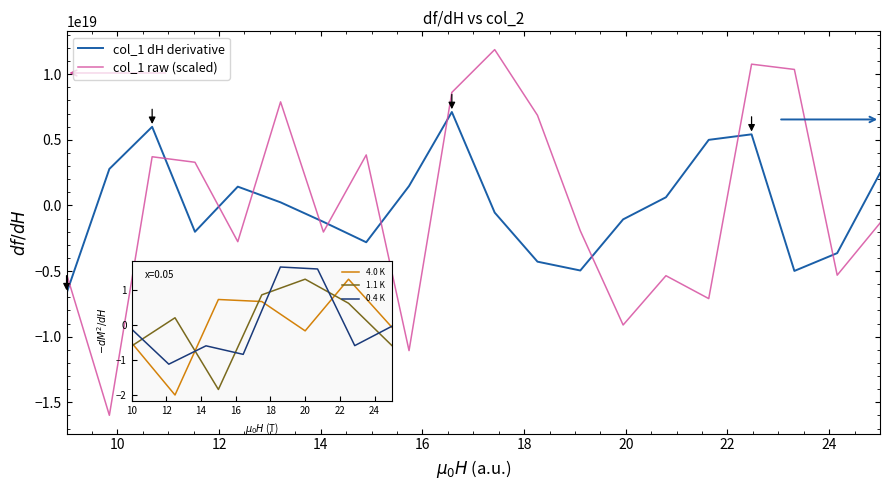

True or false: col_1 dH derivative and col_1 raw (scaled) cross at least once.

True